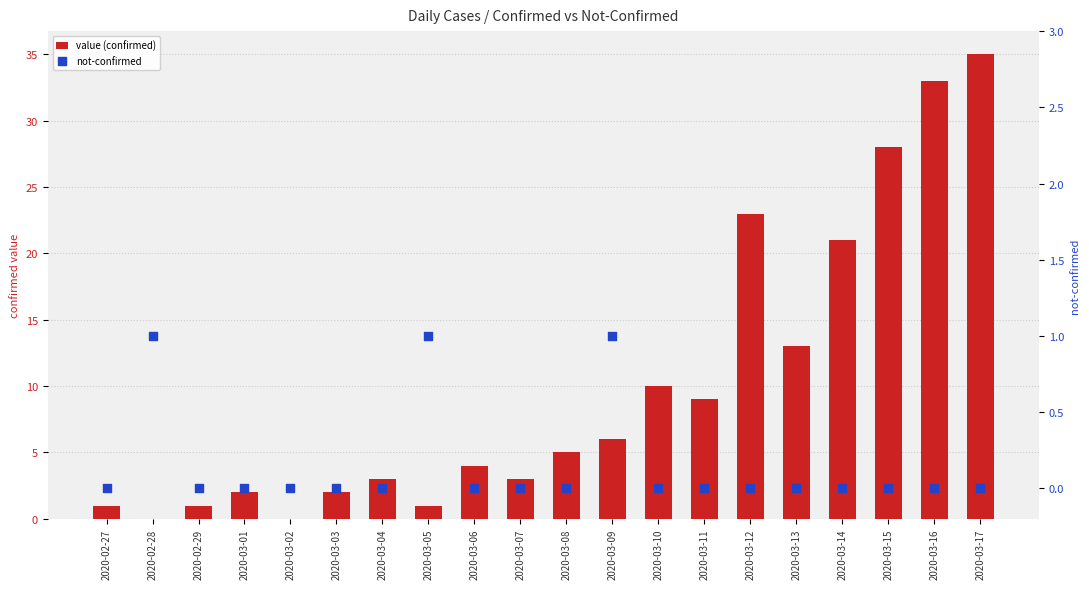

What is the total value across all series at 2020-02-29?

1